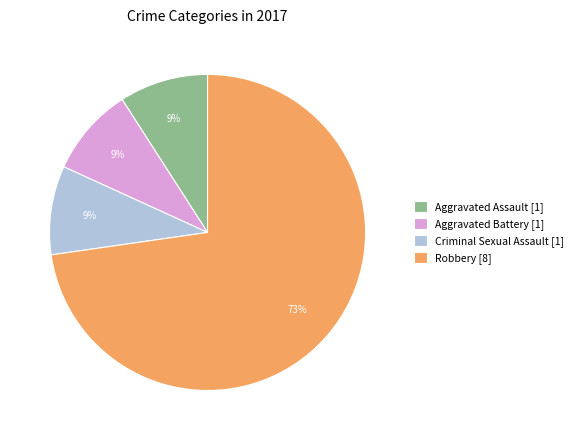

True or false: Aggravated Assault accounts for 9% of the total.

True